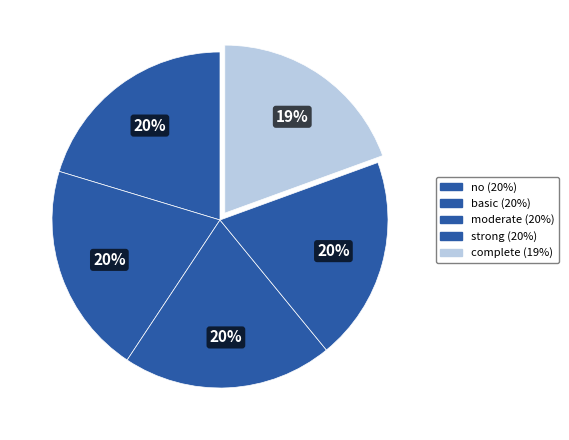

To the nearest percent, what is the combined percentage of no and strong?

40%